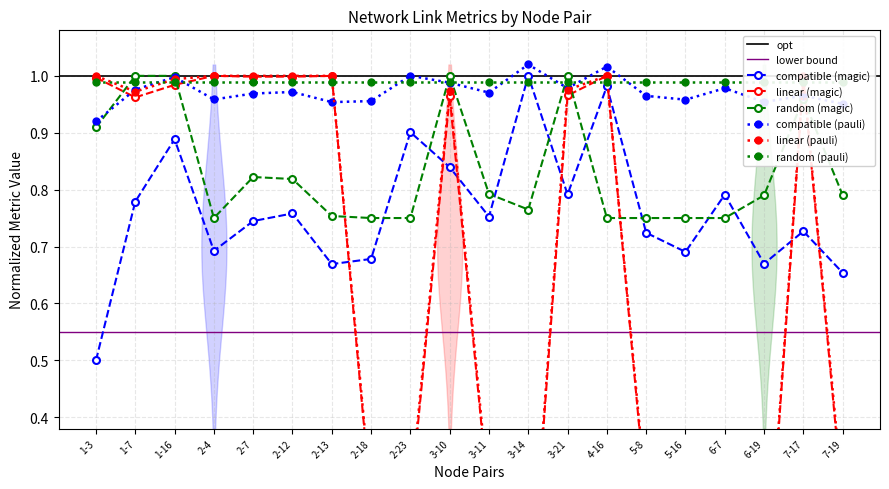

What is the maximum value shown in the chart?

1.0